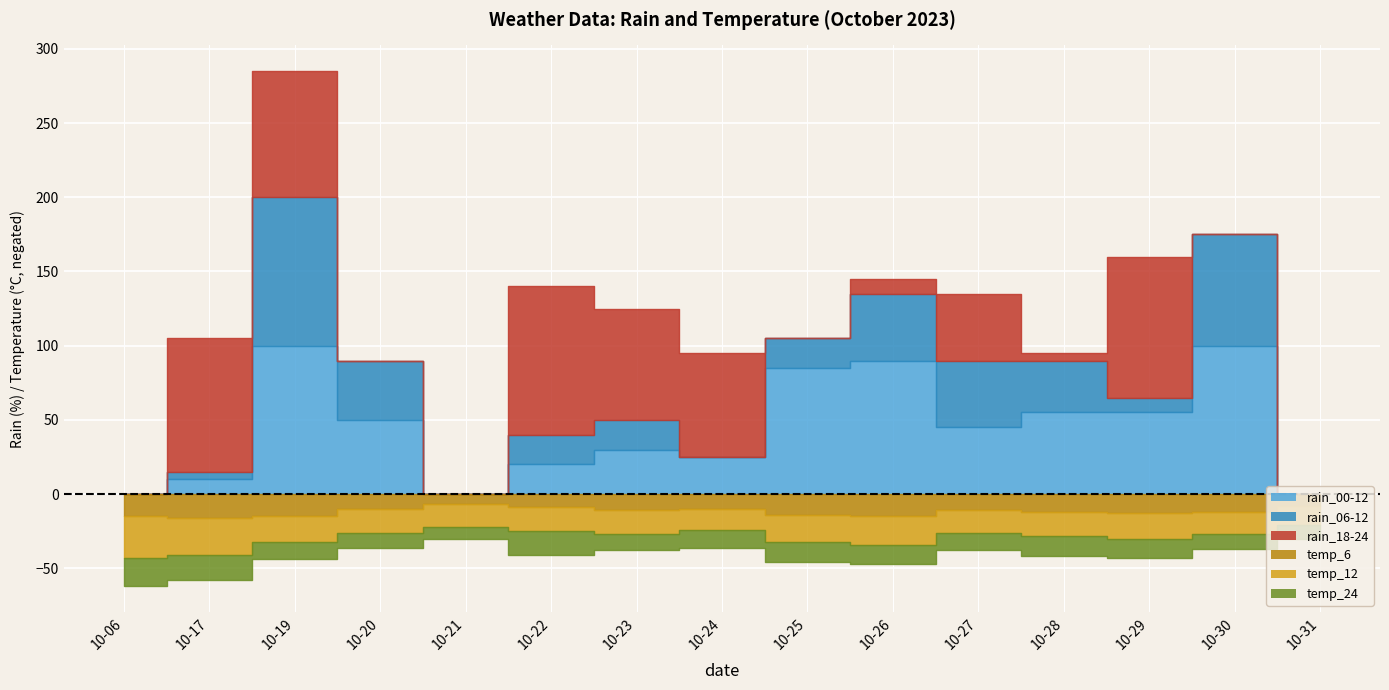

Which series has the widest spread of values?

rain_00-12